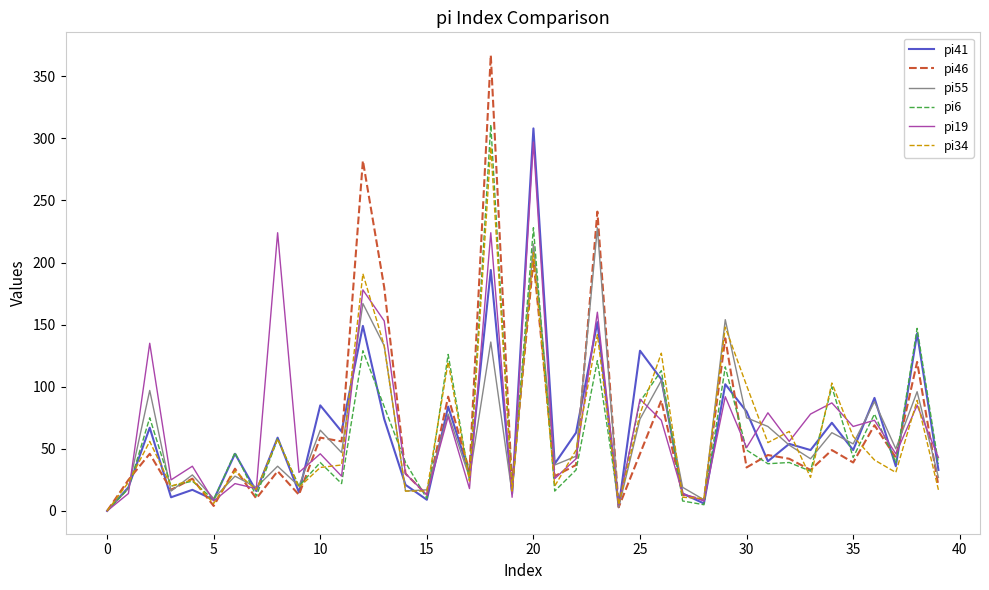

Which series has the widest spread of values?

pi46